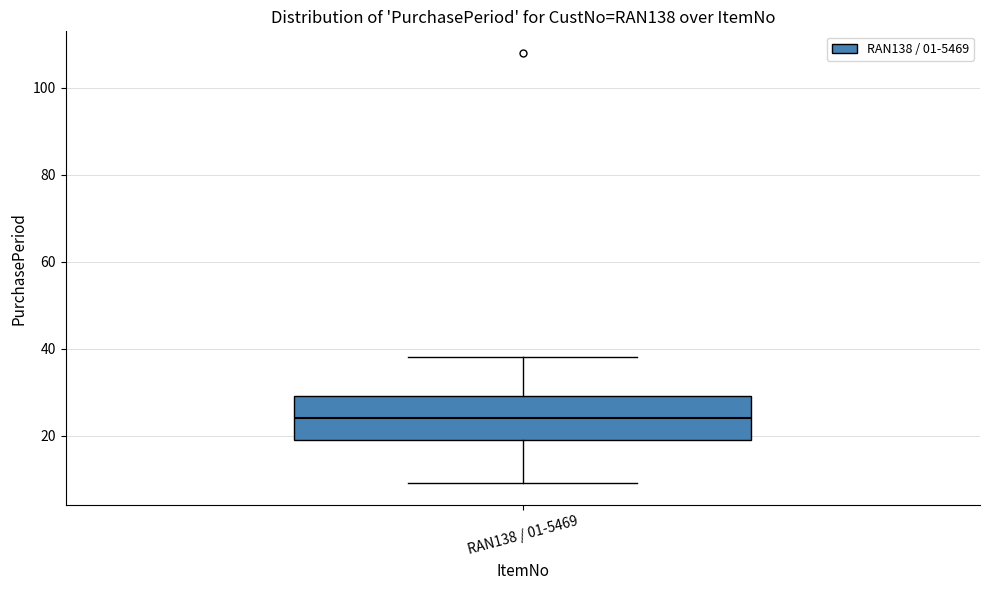

Read this box plot against the y-axis: the position of the median line, the range covered by the box, and the ends of both whiskers. The values are not printed on the chart, so give them approximately, as read against the axis.

median 24, box 20 to 30, whiskers 10 to 38